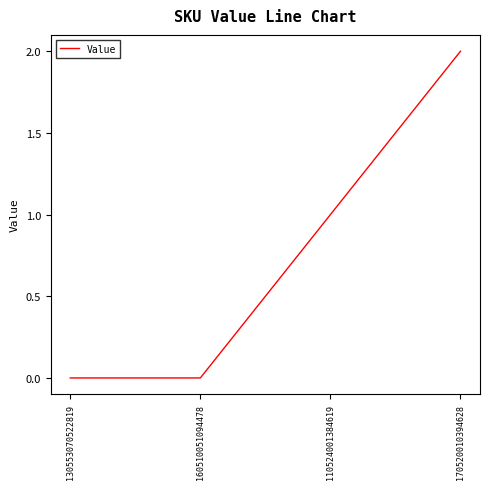

Which category has the highest value across all series?

170520010394628